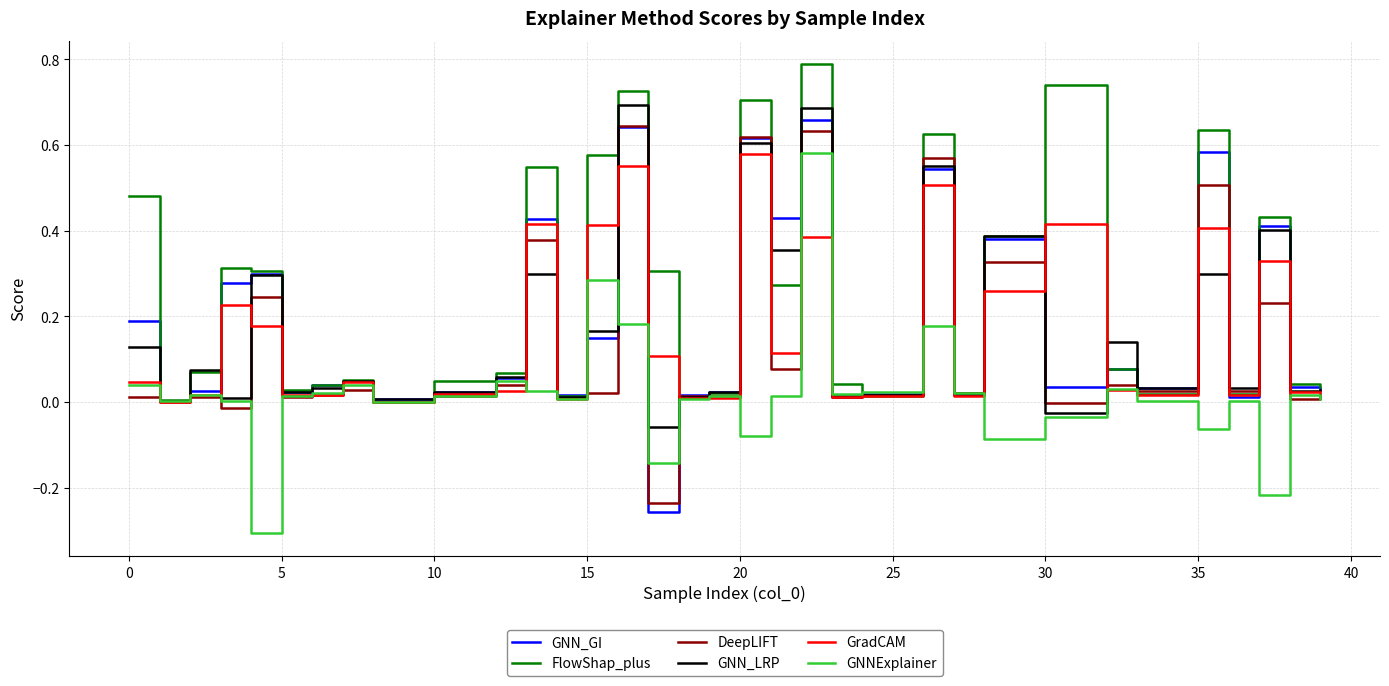

What is the sum of all GNN_LRP values?

5.4